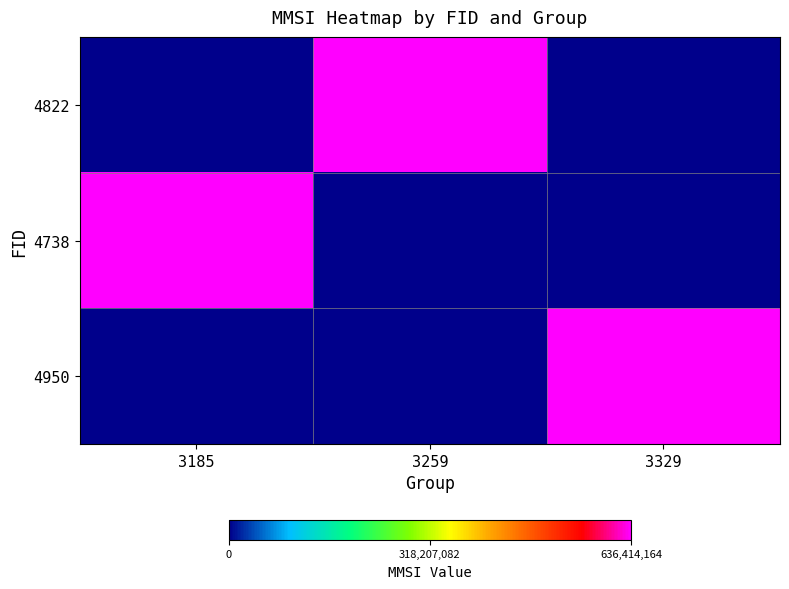

Count the number of data series in this chart.

3